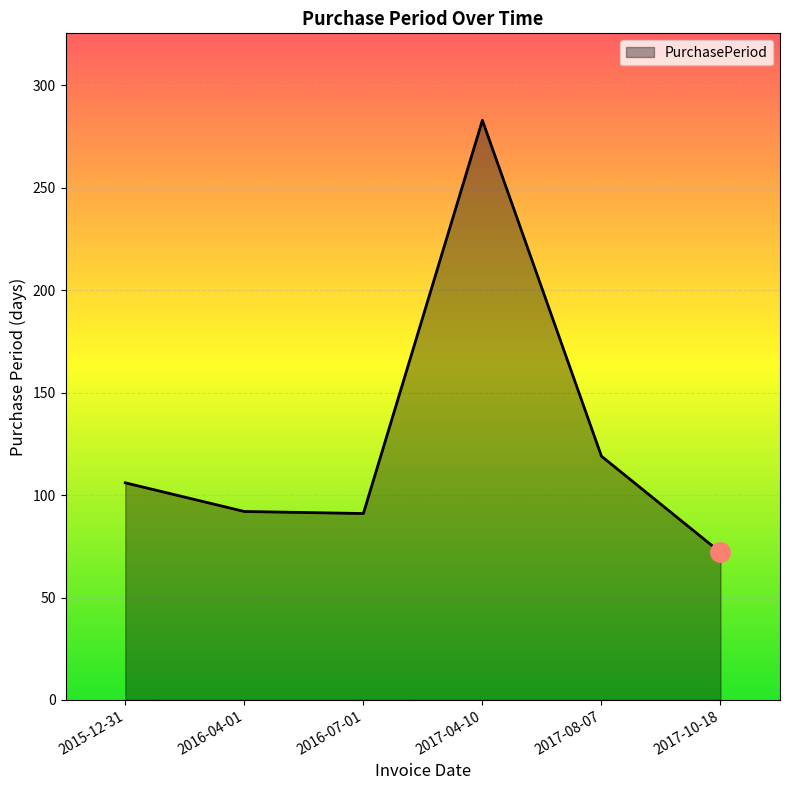

Which category has the lowest value across all series?

2017-10-18